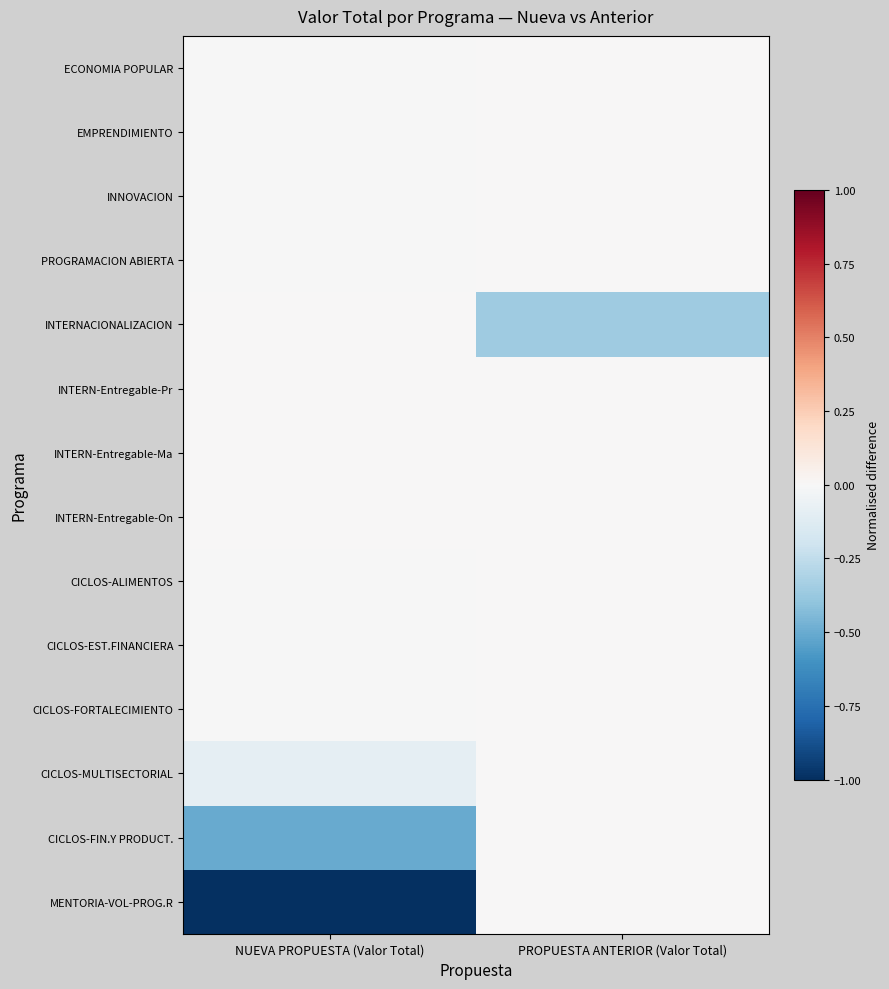

Between NUEVA PROPUESTA (Valor Total) and PROPUESTA ANTERIOR (Valor Total), which series saw the biggest shift?

MENTORIA-VOL-PROG.R